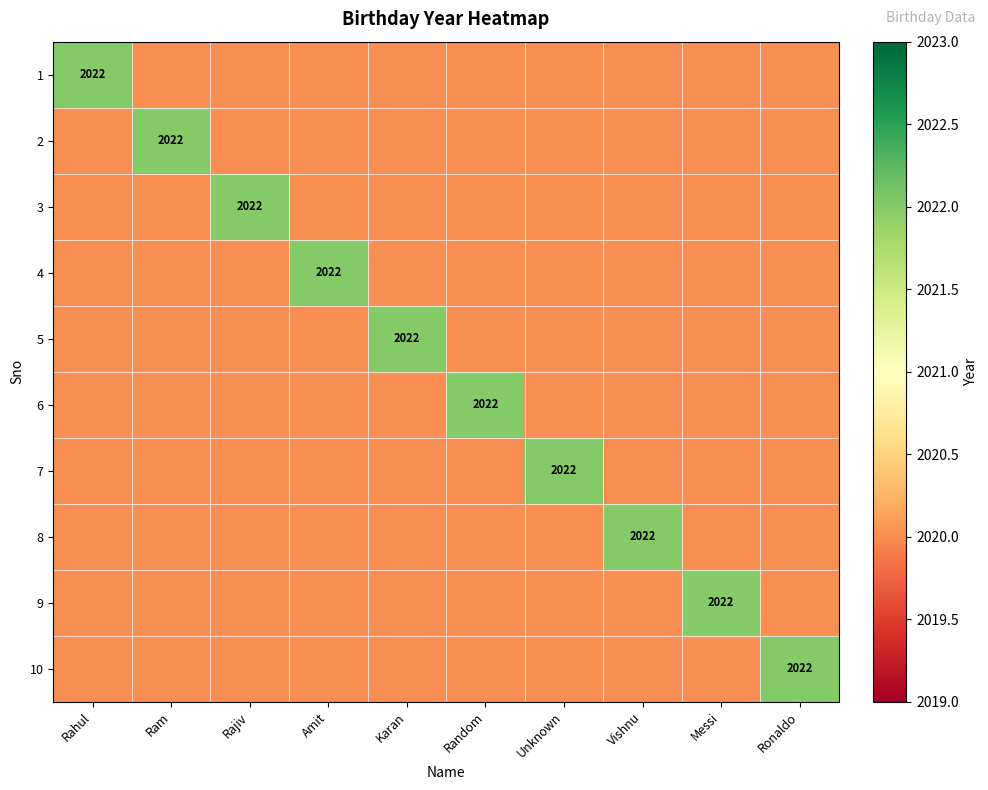

The value of 3 at Rajiv is 2022. True or false?

True